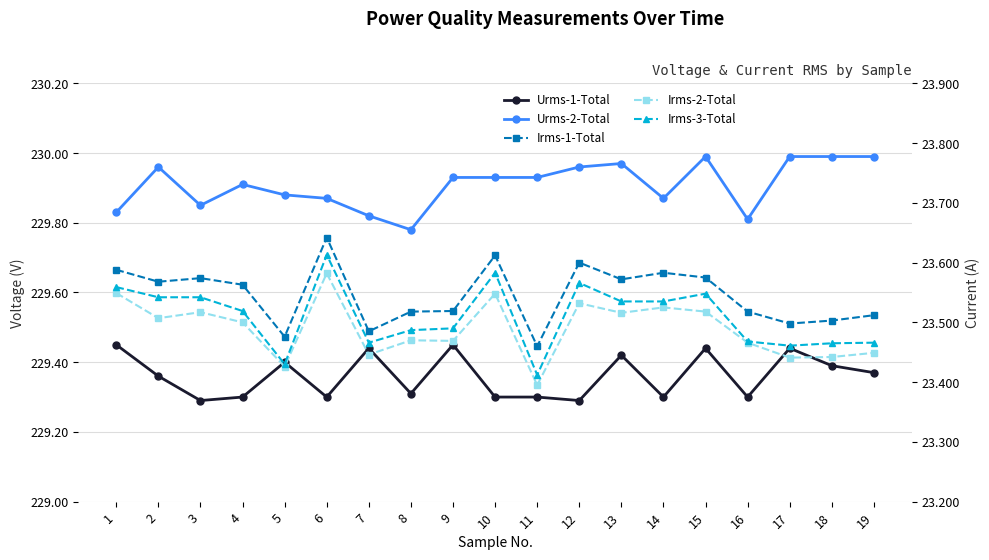

Where is the first local maximum for Irms-2-Total?

3